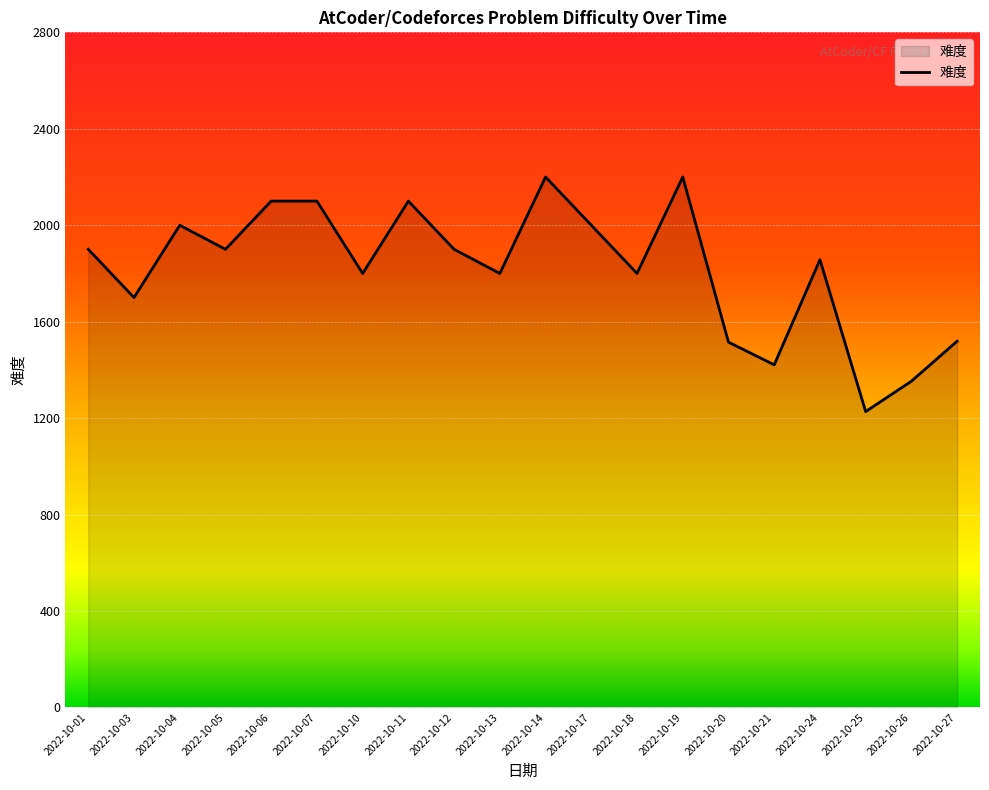

Count the number of categories in the chart.

20